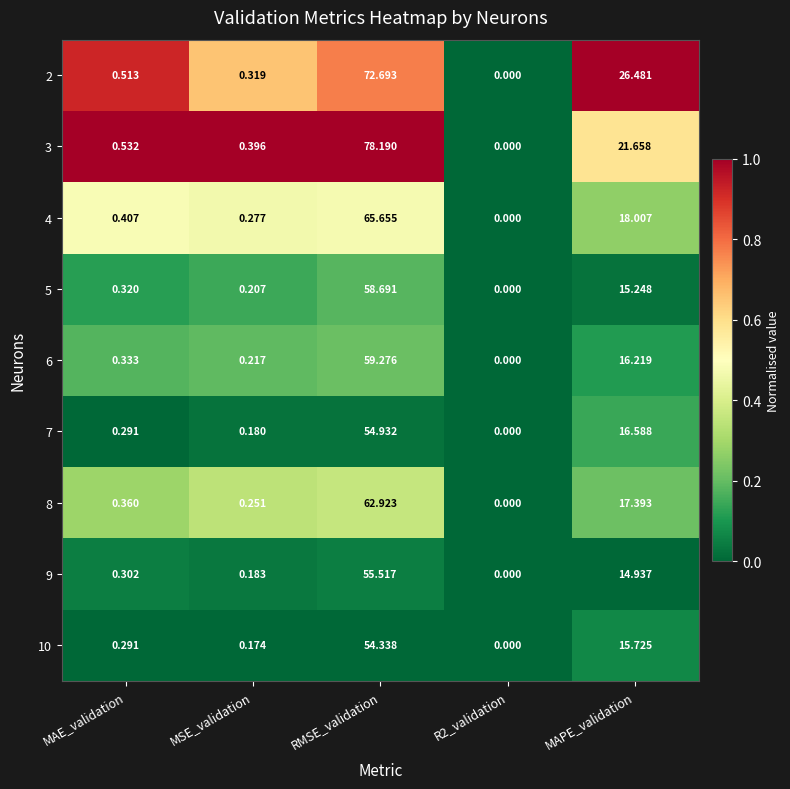

Which label corresponds to the largest value in the chart?

RMSE_validation